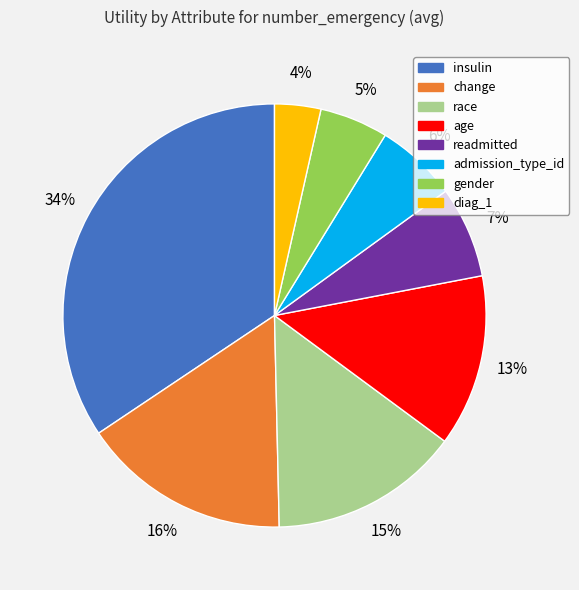

To the nearest percent, what is the average slice percentage?

12%